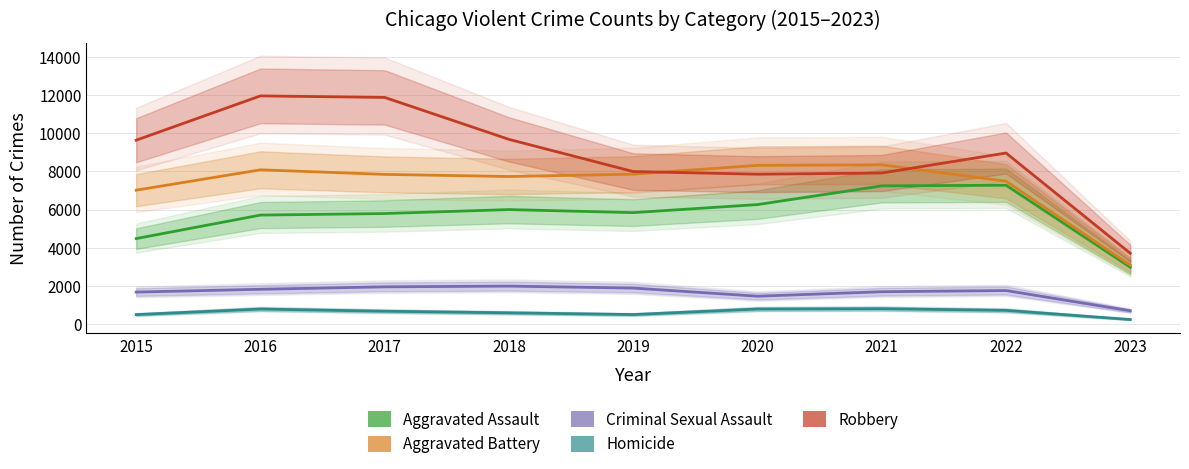

Rank the series at 2019 from highest to lowest value.

Robbery, Aggravated Battery, Aggravated Assault, Criminal Sexual Assault, Homicide